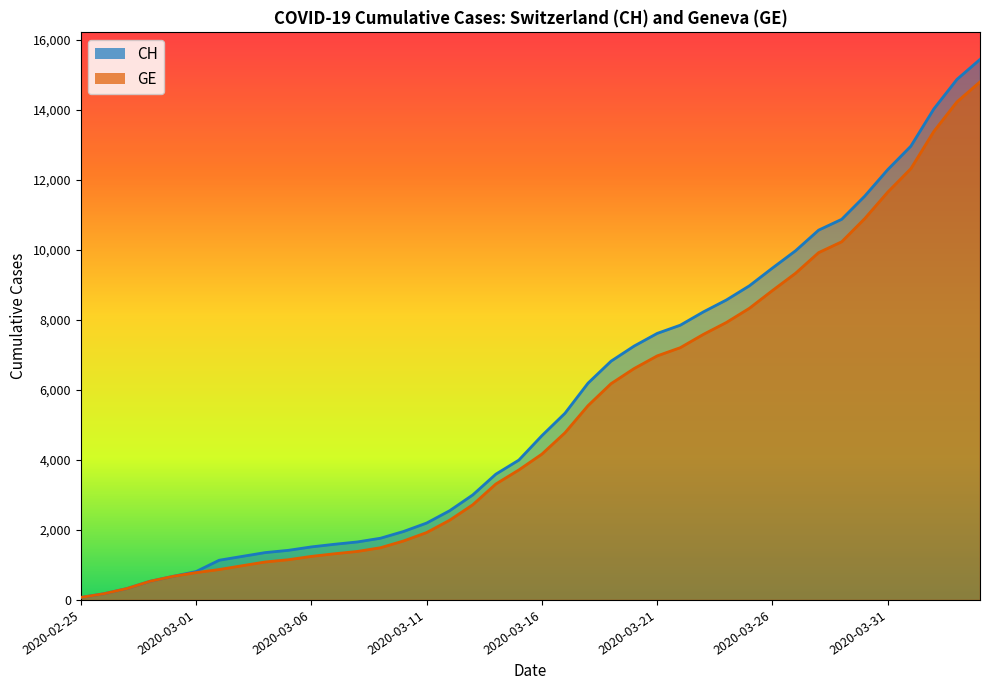

True or false: GE has more than 0 points higher than both neighbors.

False